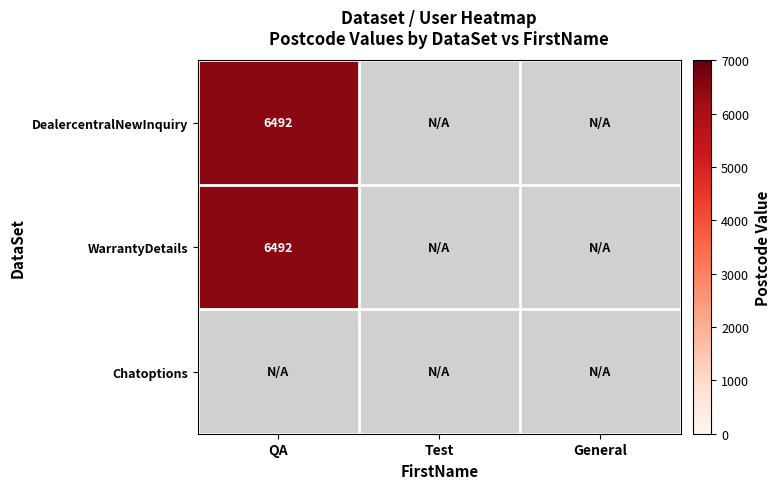

Reading left to right, extract all data points from this chart.

DealercentralNewInquiry: QA=6492	Test=0	General=0
WarrantyDetails: QA=6492	Test=0	General=0
Chatoptions: QA=0	Test=0	General=0